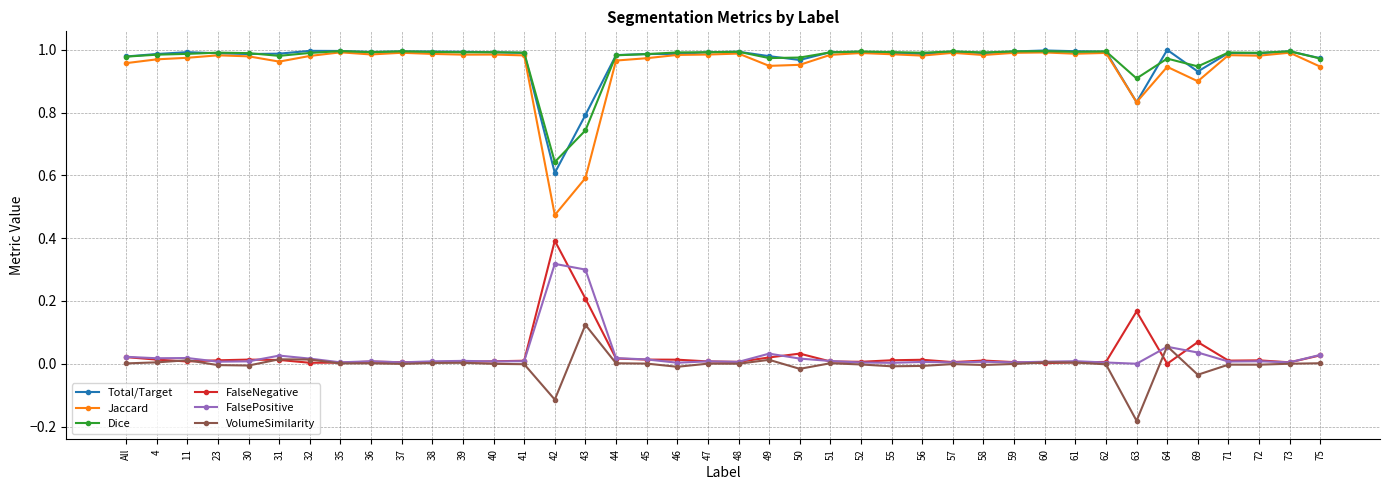

What is the maximum value for FalseNegative?

0.4